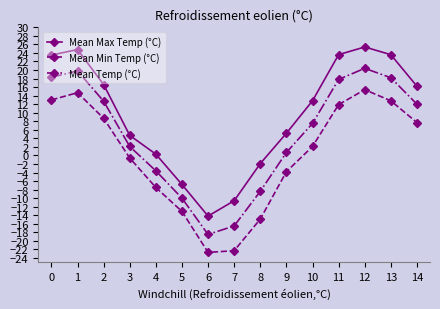

What is the difference between the maximum and second lowest values in the Mean Min Temp (°C) series?

37.7